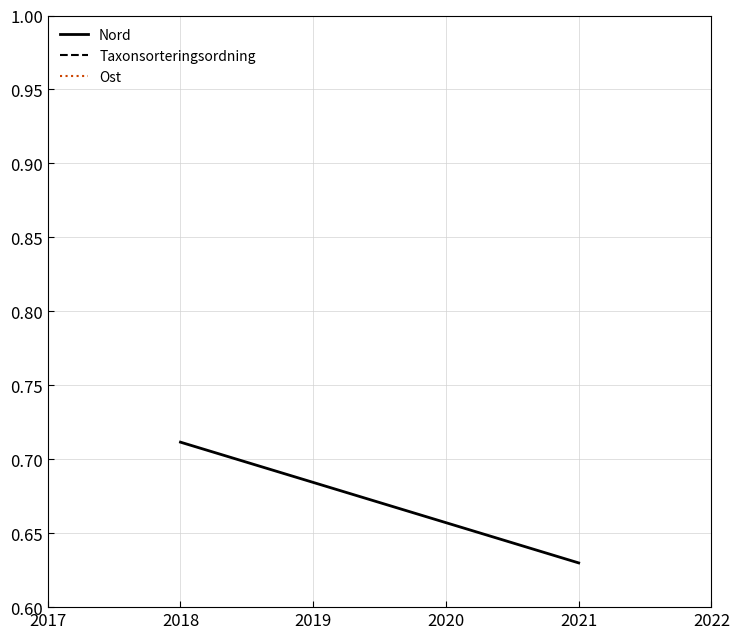

At which label does Taxonsorteringsordning reach its peak?

2018